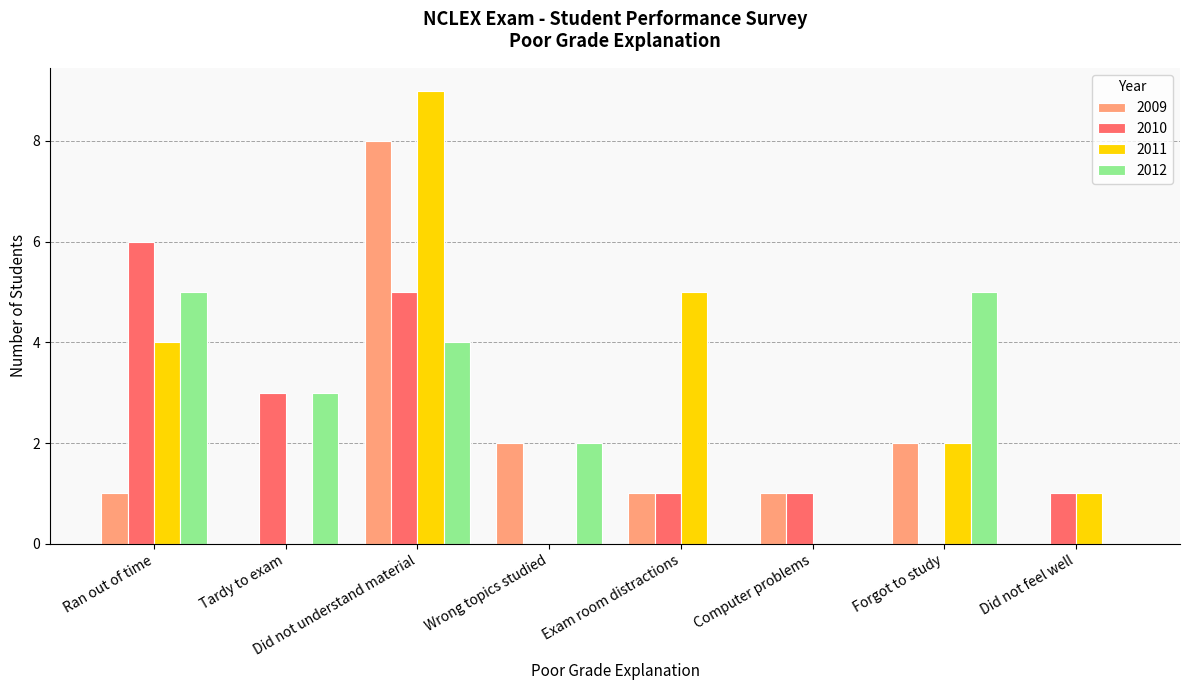

At which category is the sum across all series the highest?

Did not understand material